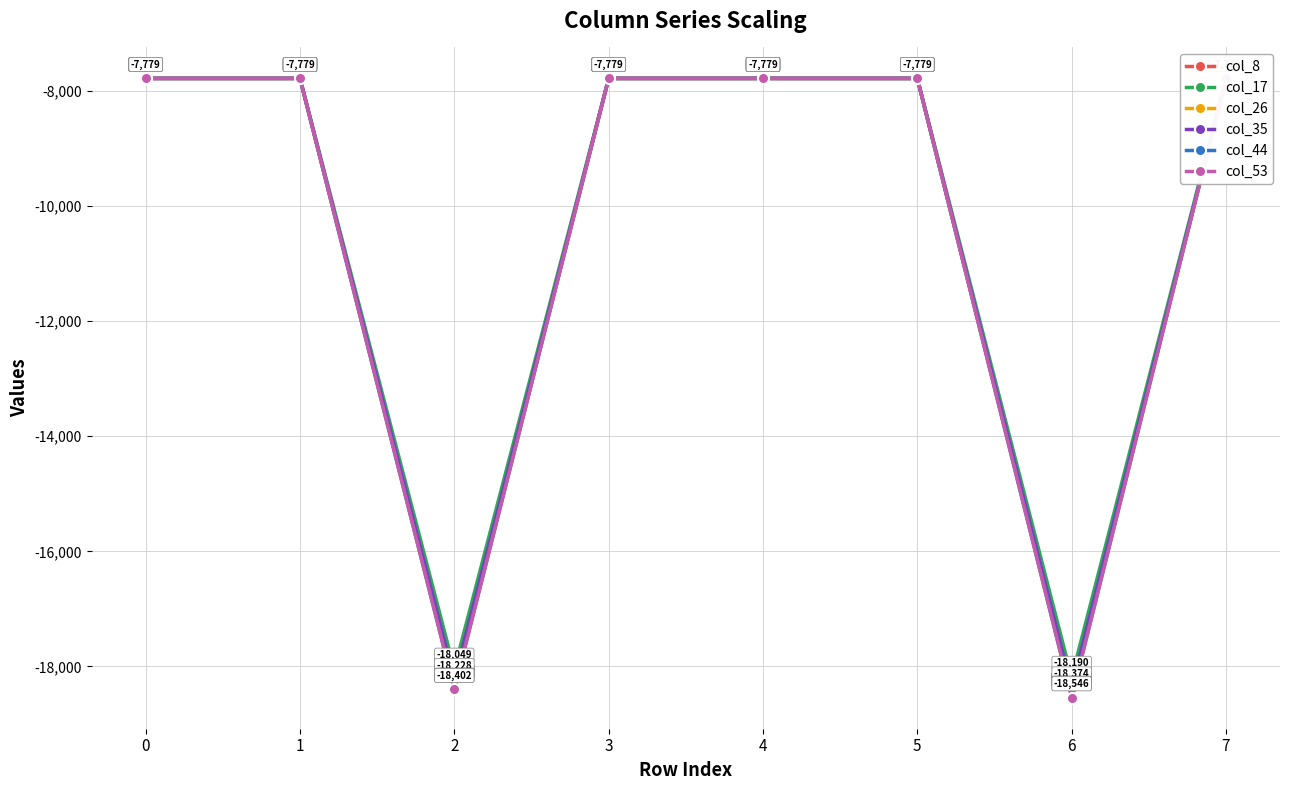

Where is the first local minimum for col_17?

2